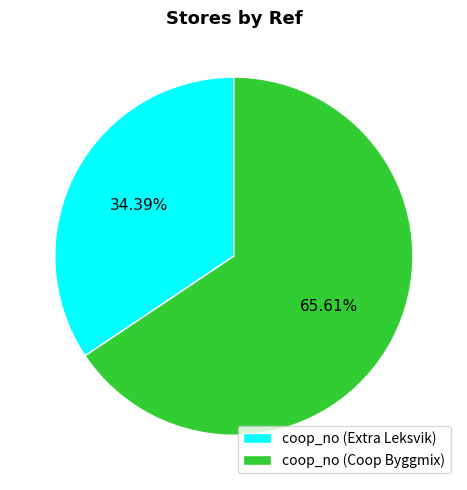

To the nearest percent, what is the average slice percentage?

50%